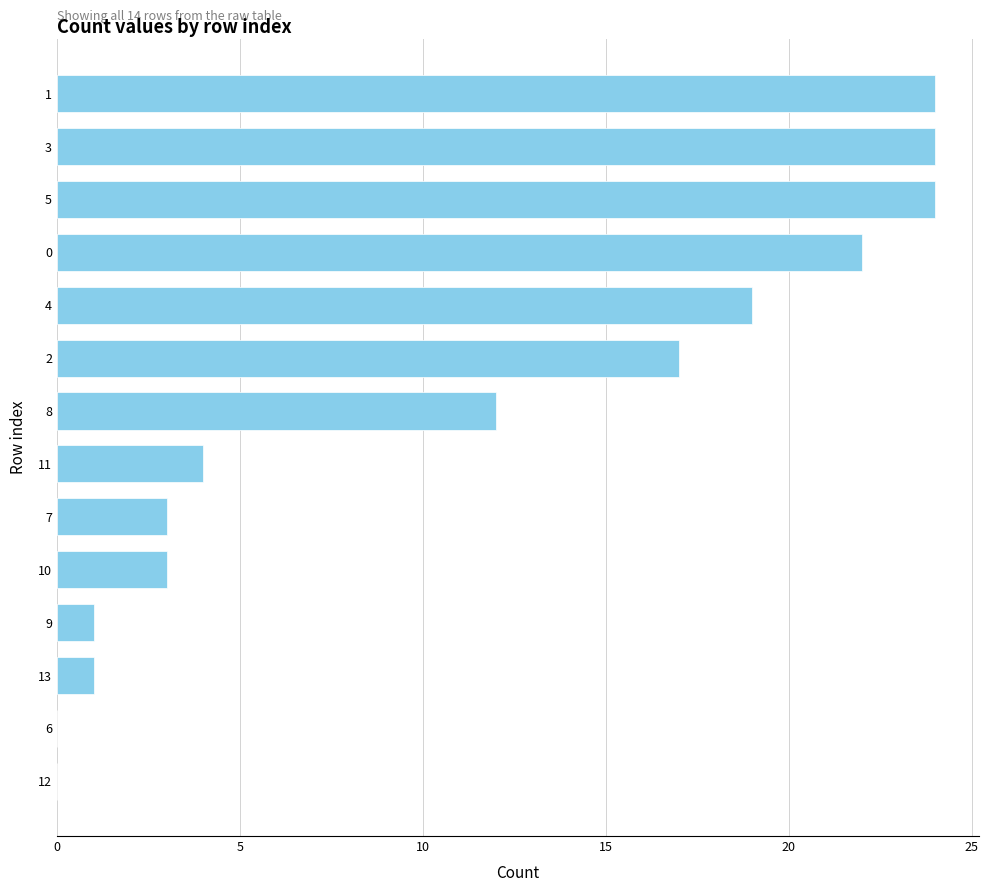

What is the change in value from 11 to 9?

-3